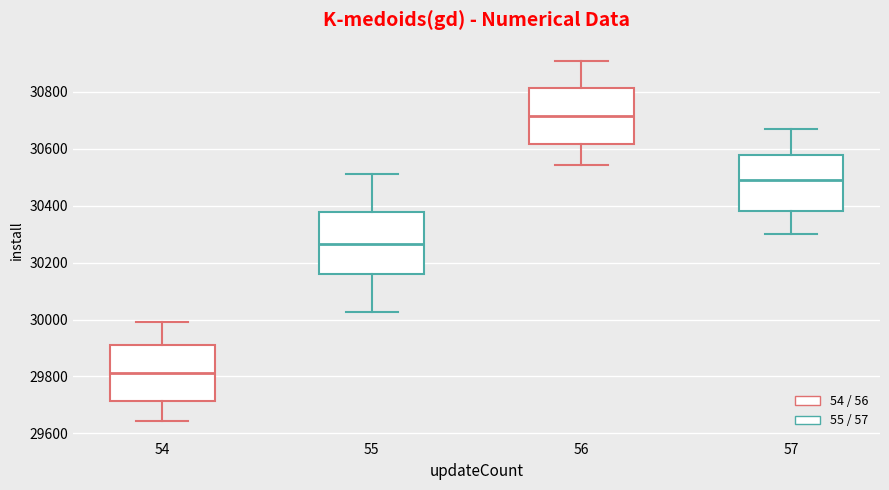

Comparing the boxes themselves (not the whiskers), which one is the tallest?

55